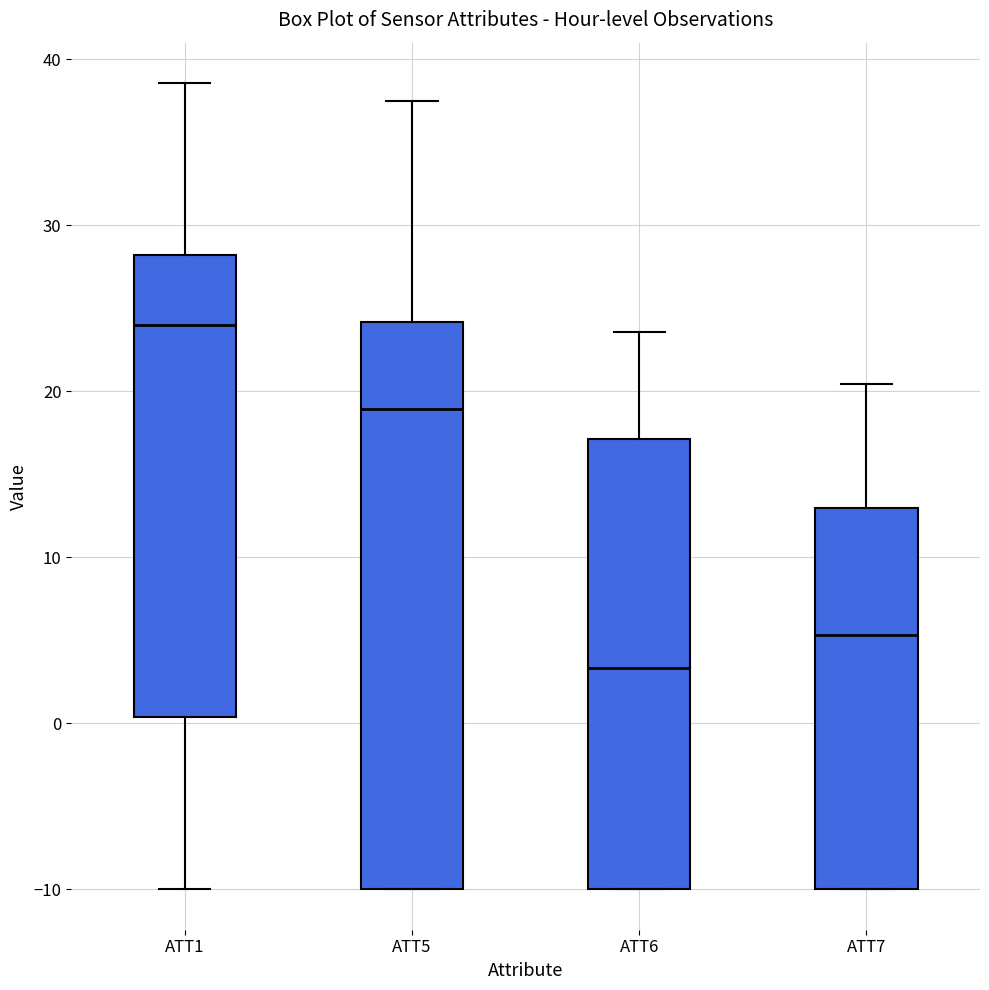

Reading left to right, transcribe this box plot: for each box, give where its median line is, the range the box spans, and where its two whiskers end, as read against the y-axis. The values are not printed on the chart, so give them approximately, as read against the axis.

ATT1: median 24, box 0 to 28, whiskers -10 to 39
ATT5: median 19, box -10 to 24, whiskers -10 to 38
ATT6: median 3, box -10 to 17, whiskers -10 to 24
ATT7: median 5, box -10 to 13, whiskers -10 to 20